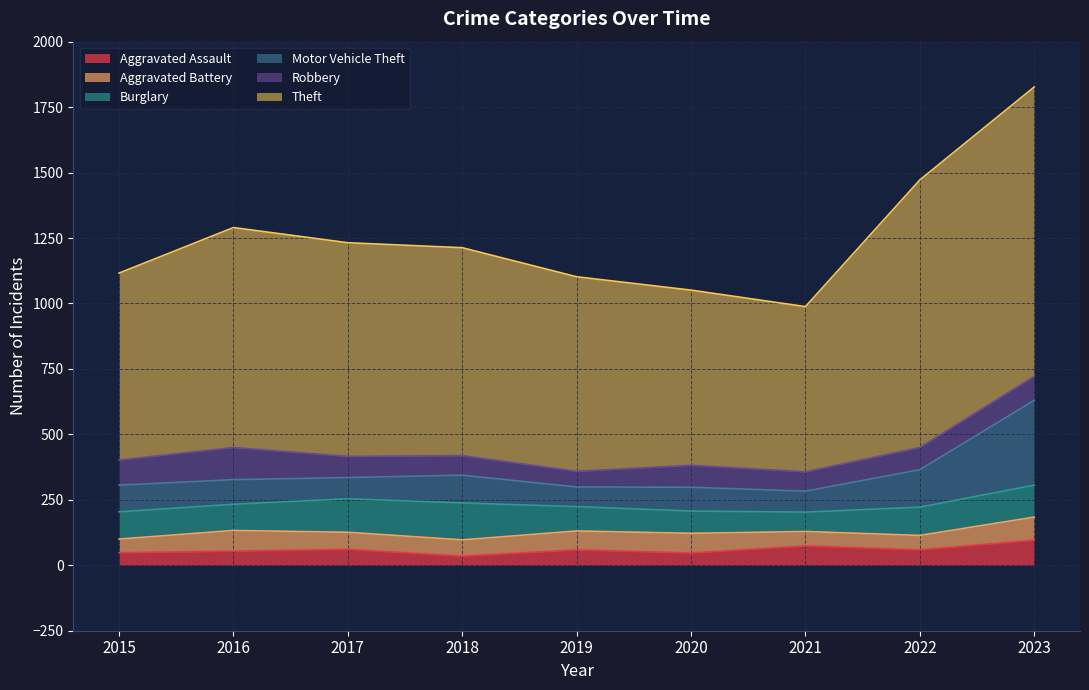

What is the sum of all Aggravated Assault values?

533